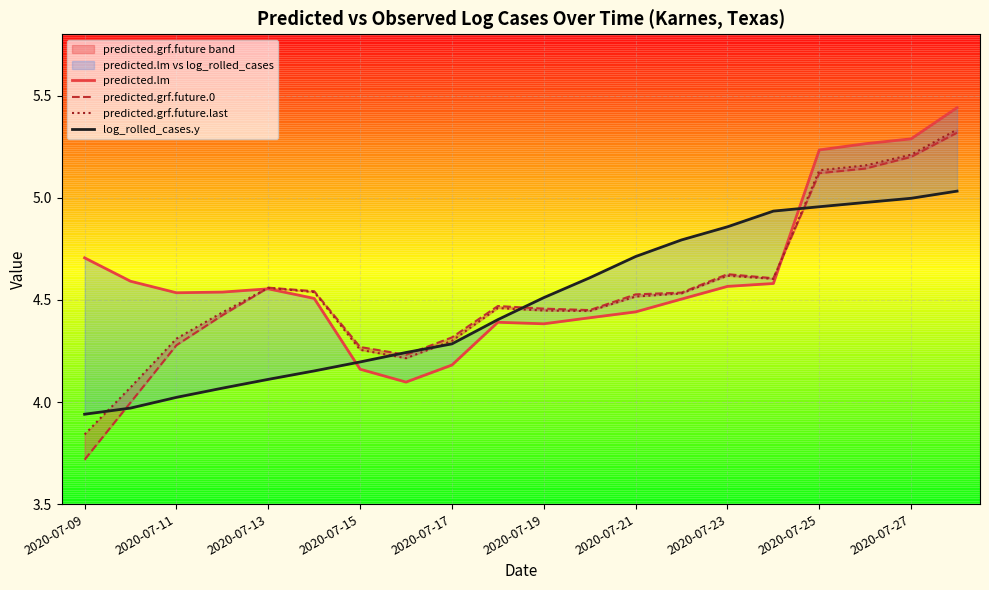

Where does the predicted.grf.future.last series first go above 4?

2020-07-10